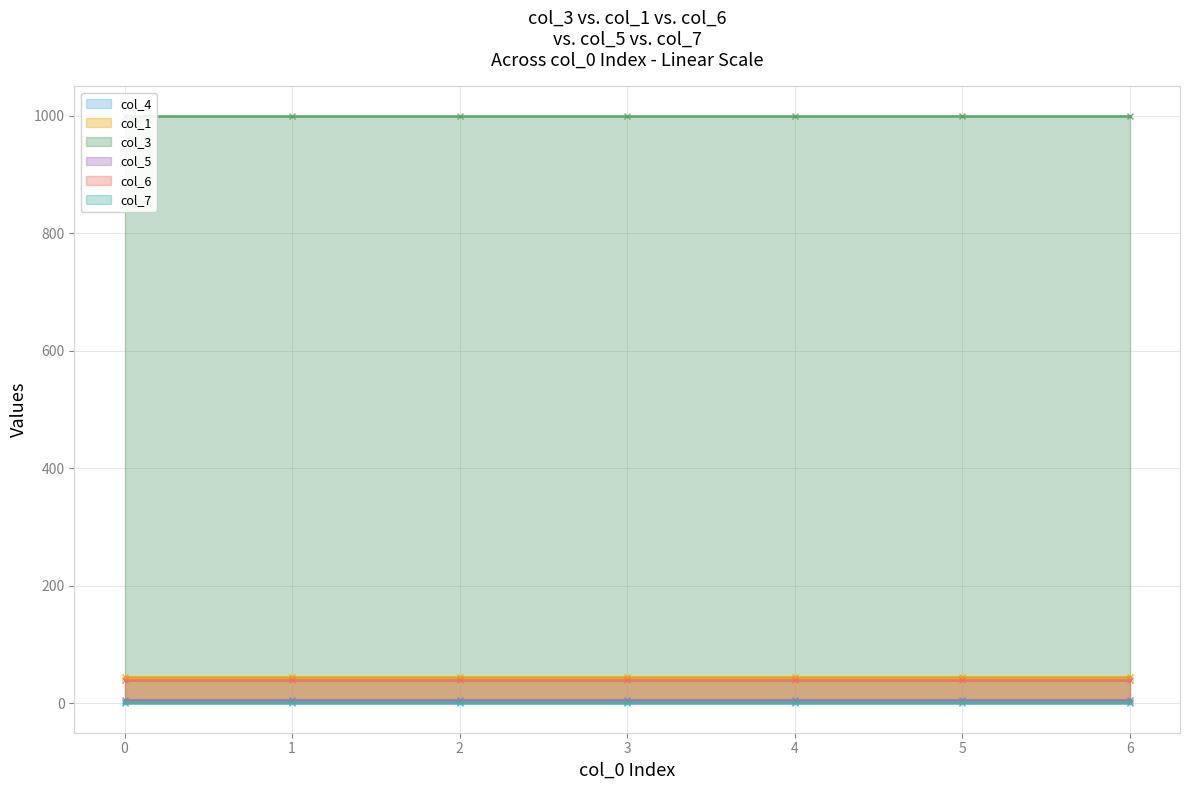

True or false: col_6 has a value of 11.8 at 4.

False